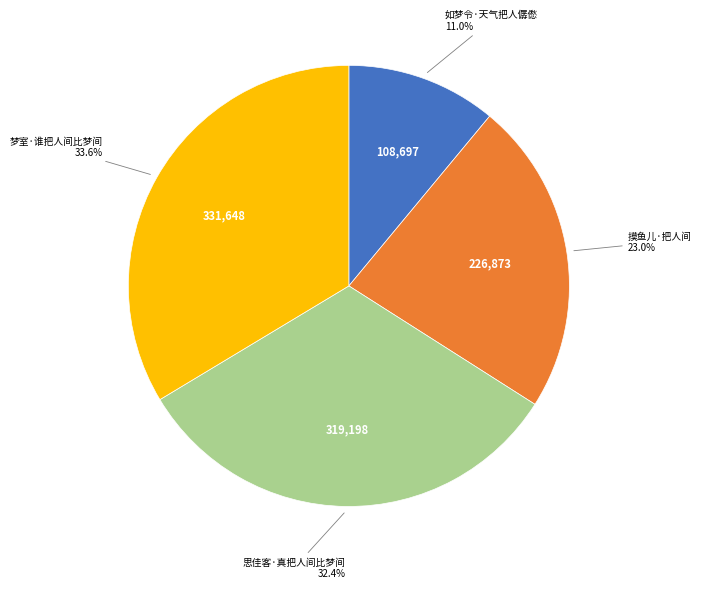

Is there any slice that represents more than half of the pie?

No